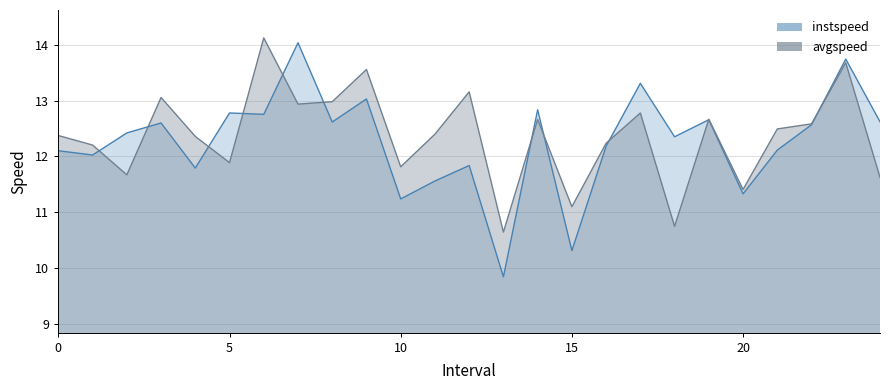

Which series has the widest spread of values?

instspeed